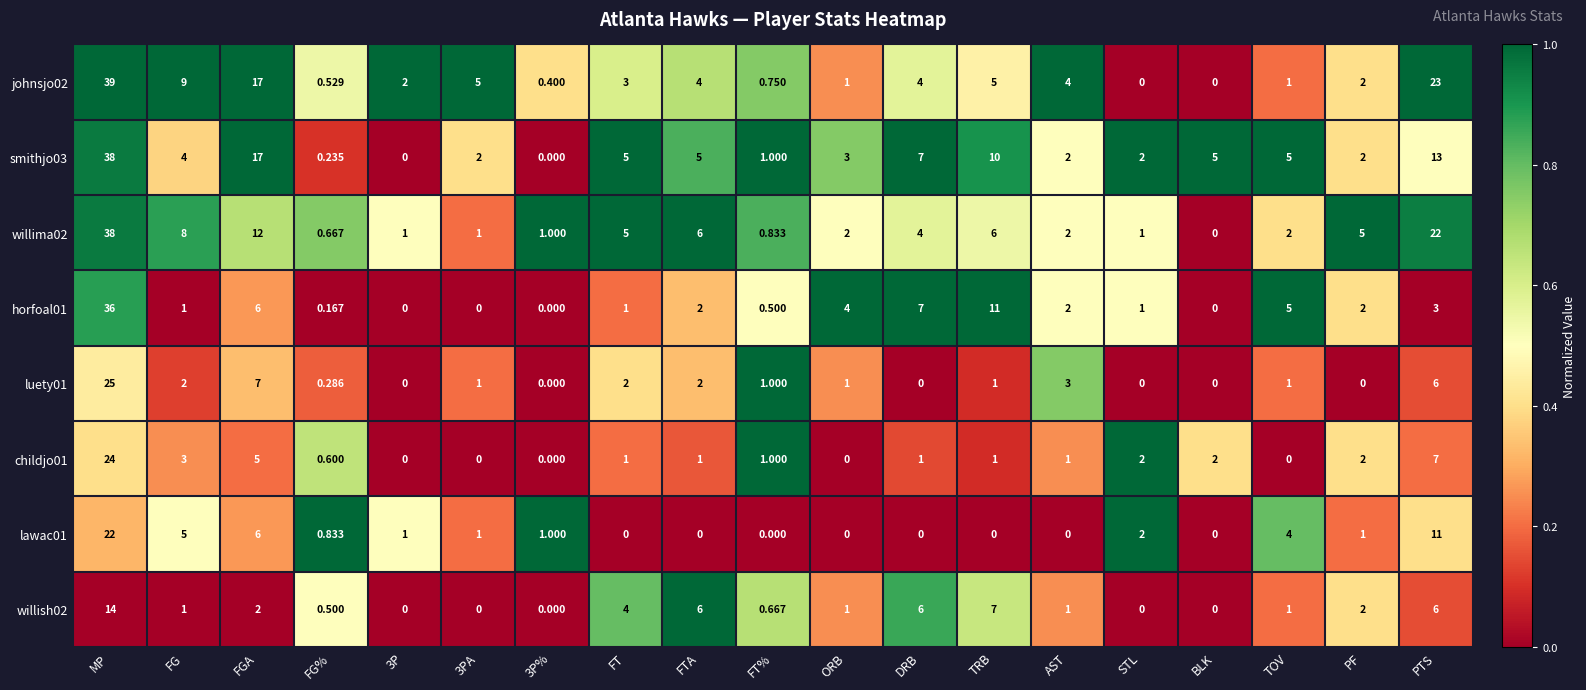

Which category has the highest value in the horfoal01 series?

MP